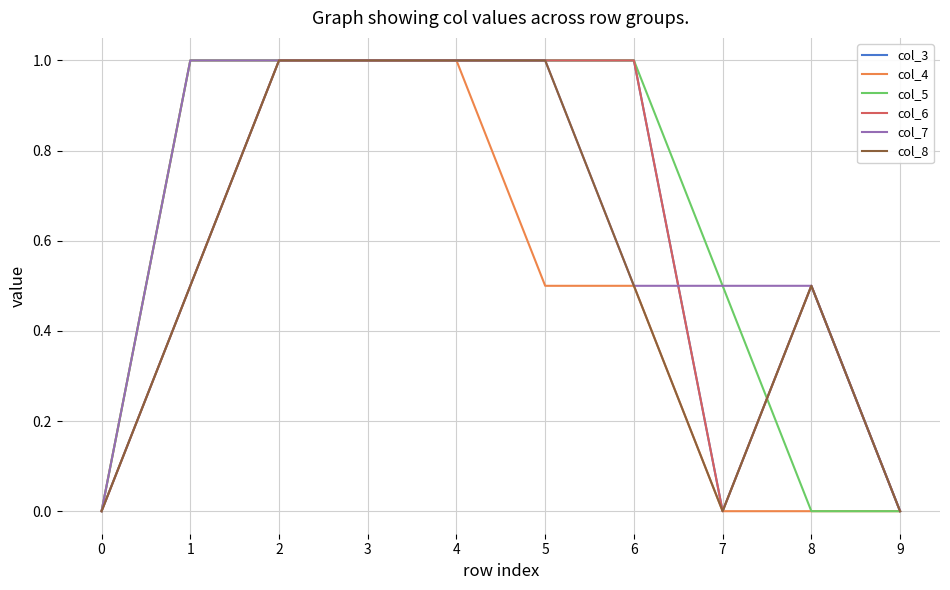

Does the chart have visible grid lines?

Yes